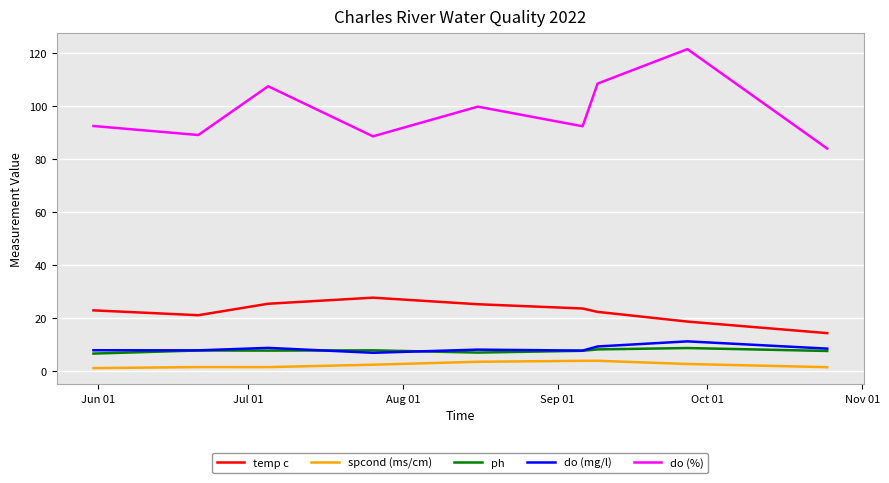

What are all the series names shown in the legend?

temp c, spcond (ms/cm), ph, do (mg/l), do (%)